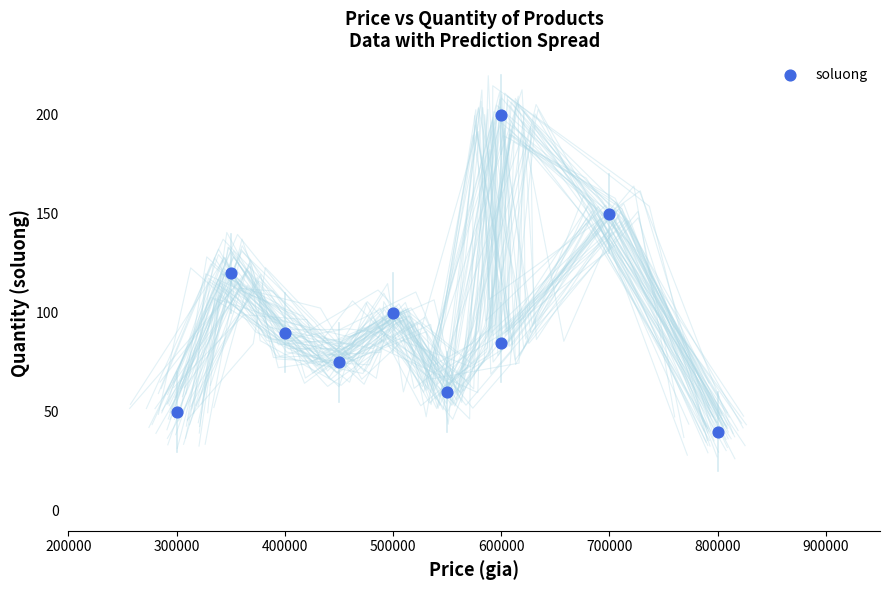

What is the average Y value?

97